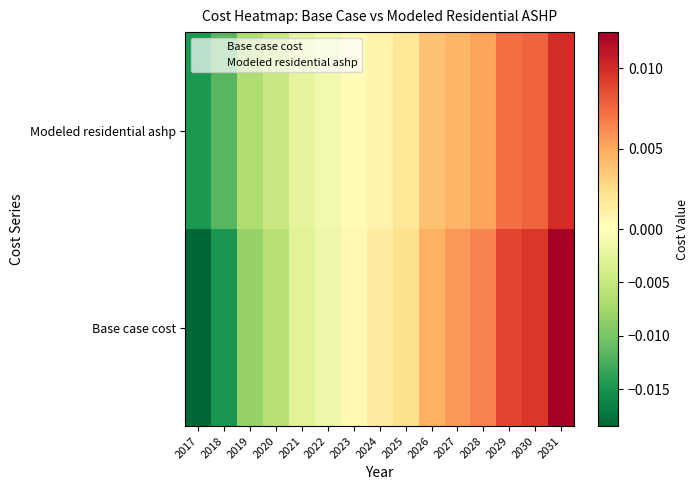

Which label corresponds to the largest value in the chart?

2031